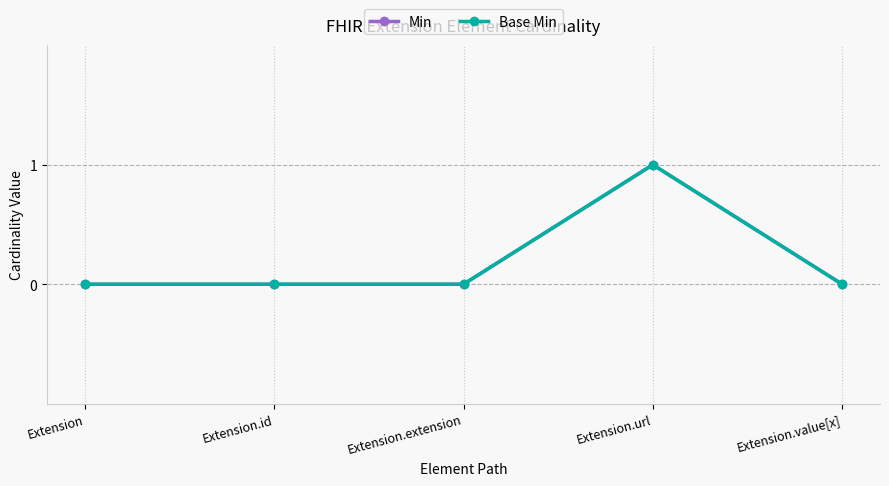

True or false: Min and Base Min cross at least once.

False